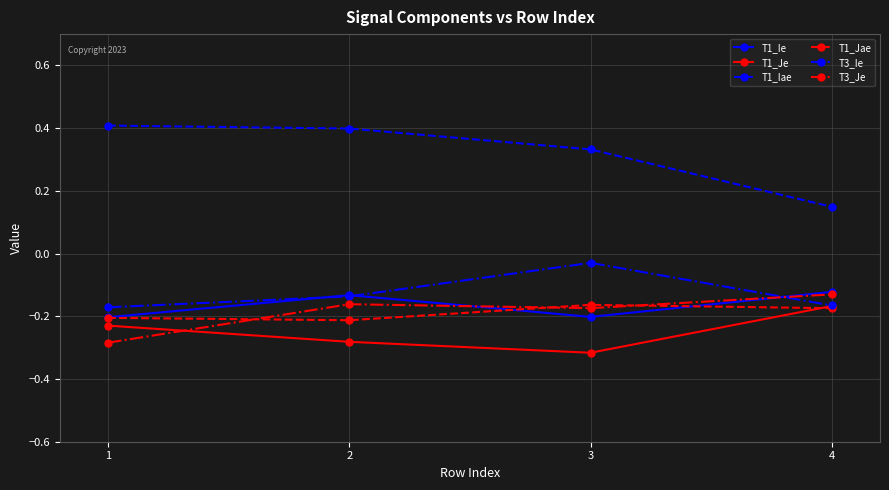

Which series ends up on top after the final intersection of T1_Je and T3_Je?

T3_Je